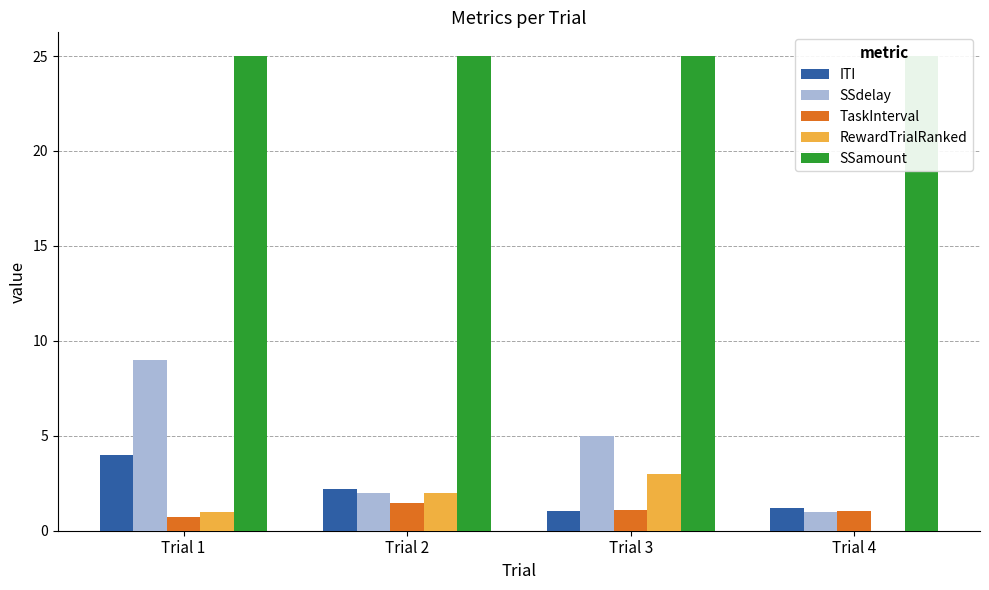

What is the value of the SSdelay bar at the 2nd from the left?

2.0